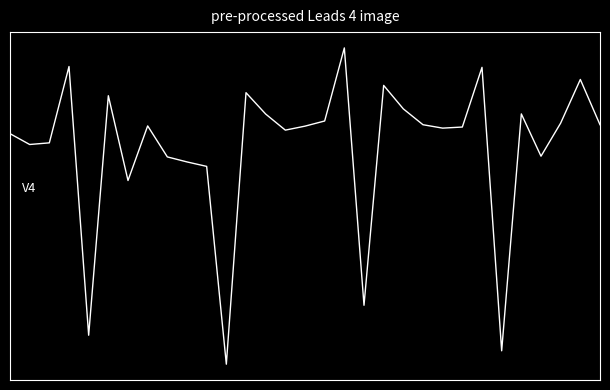

How many points are lower than both their immediate neighbors (excluding endpoints)?

9